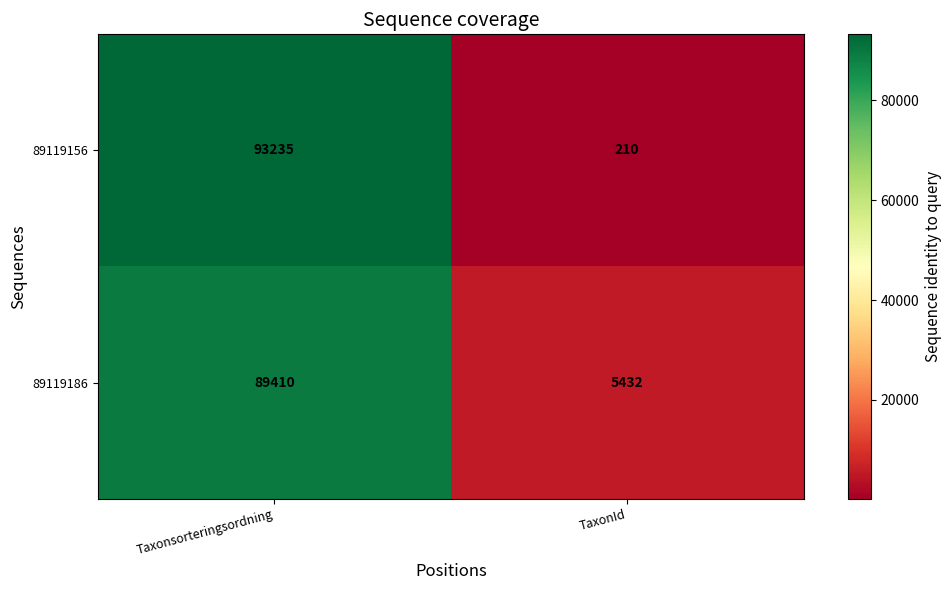

Is it true that 89119156 equals 210 at TaxonId?

True